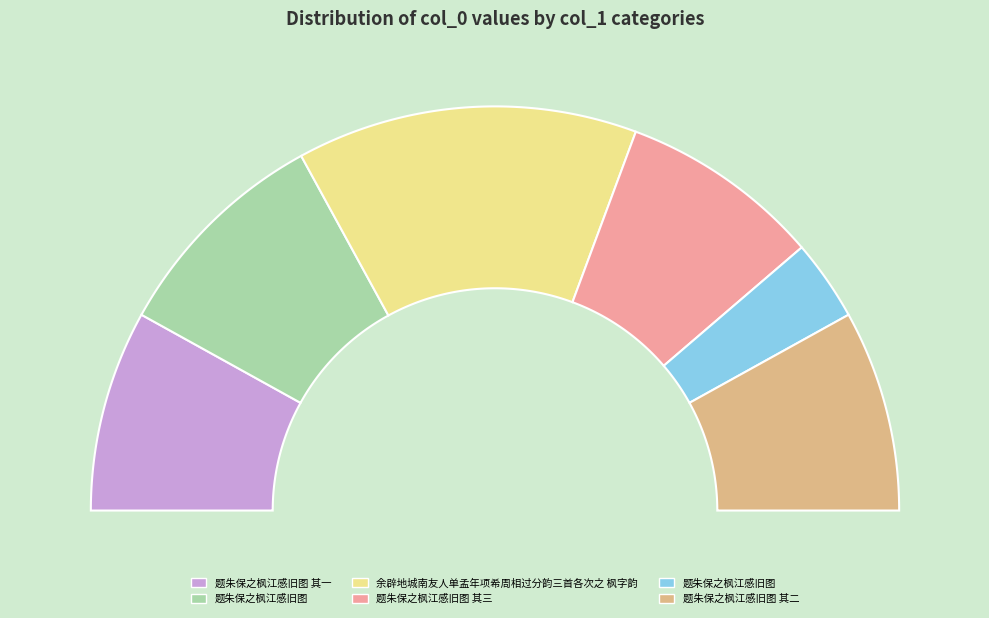

Which slice is the smallest?

题朱保之枫江感旧图